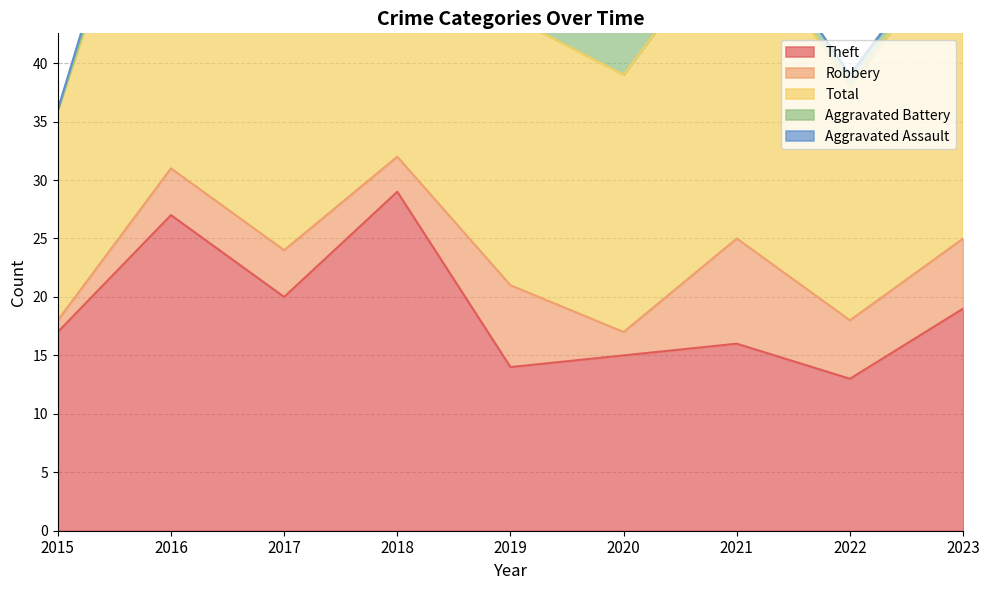

At how many categories does at least one series exceed 31?

2